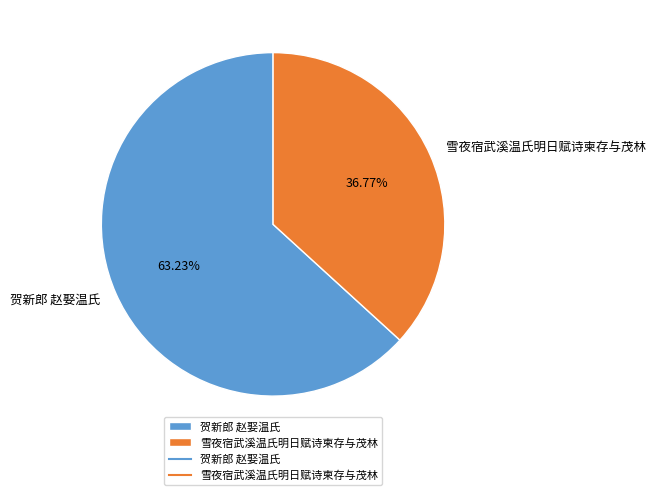

How many segments does this pie chart have?

2